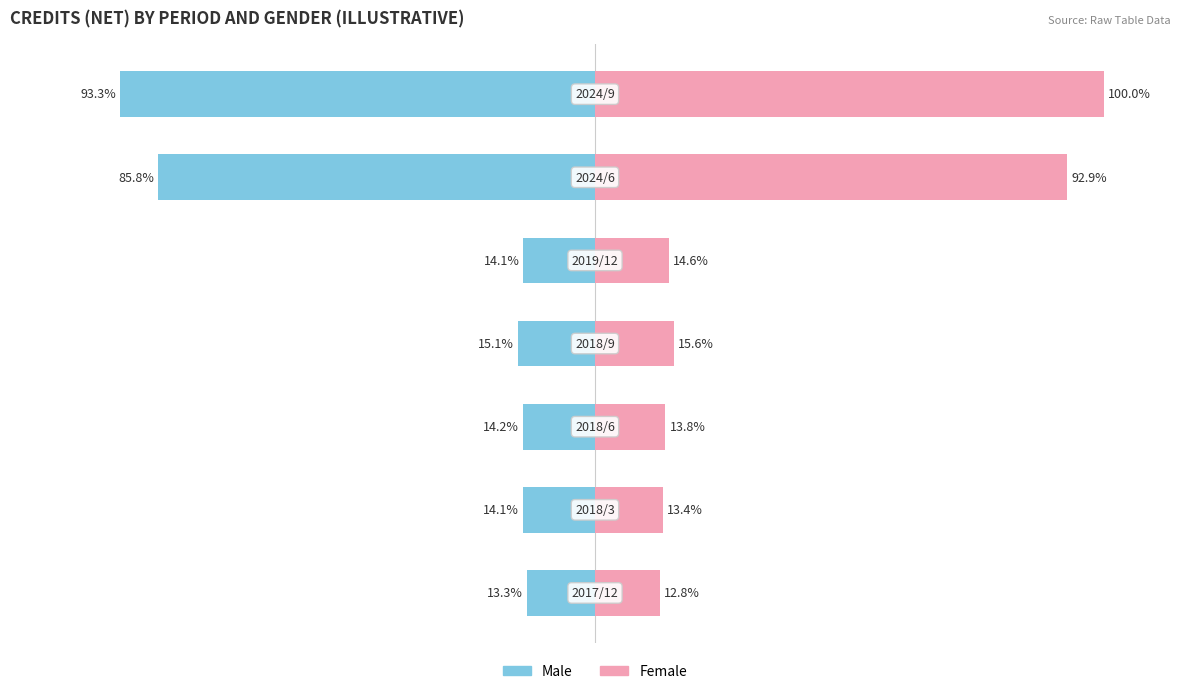

What are all the series names shown in the legend?

Male, Female